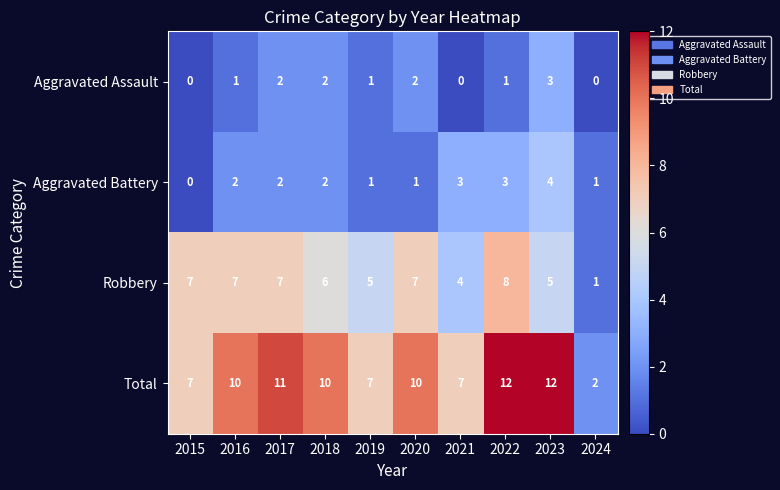

What is the maximum value shown in the chart?

12